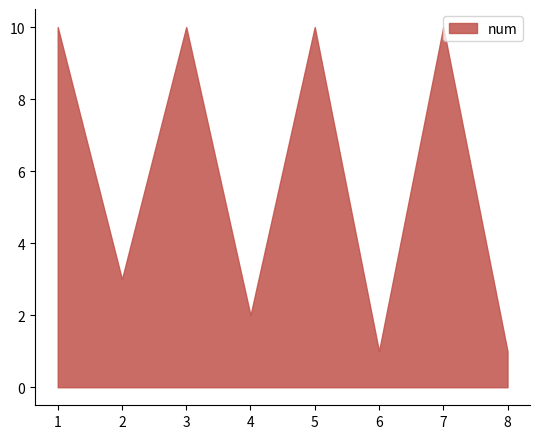

What is the minimum value shown in the chart?

1